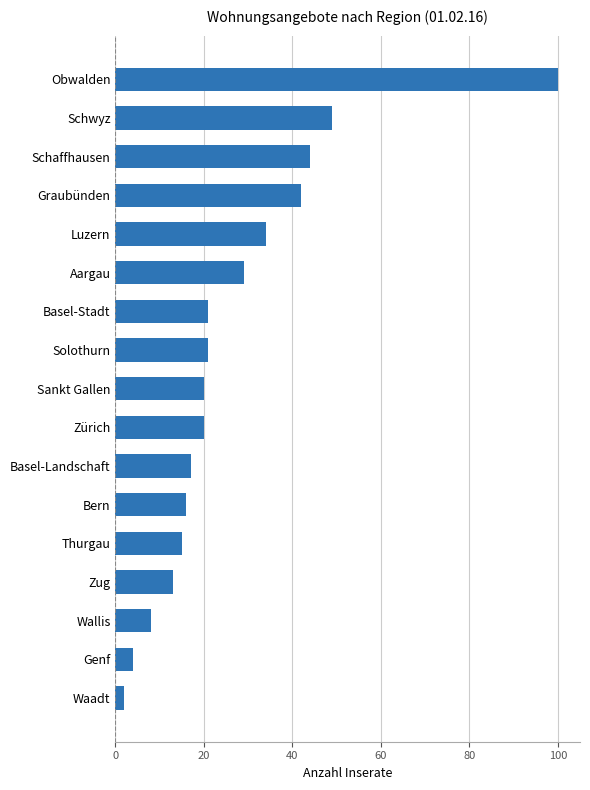

What is the difference between the second highest and second lowest values?

45